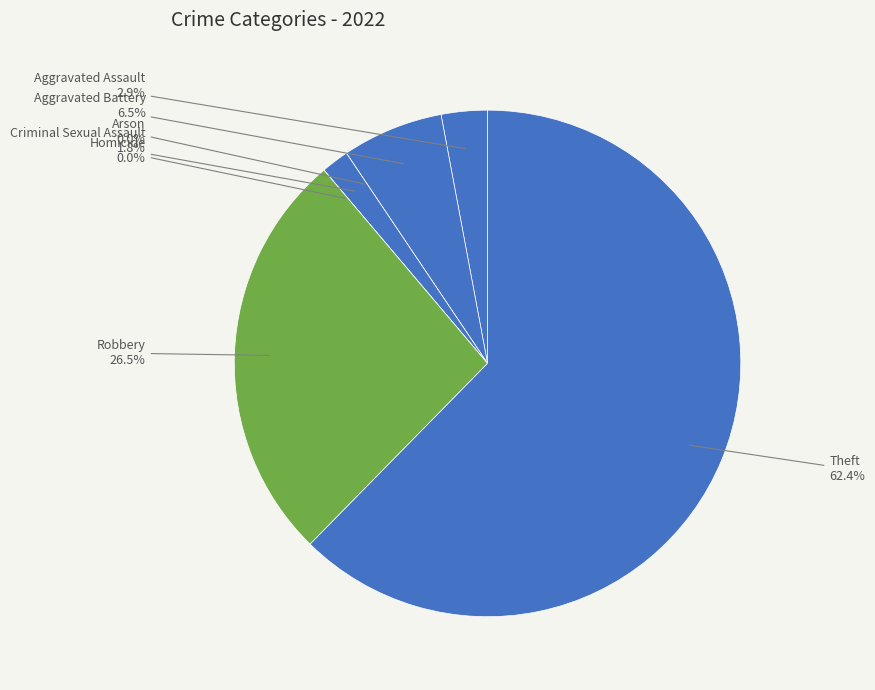

Which slice represents more than half of the pie?

Theft